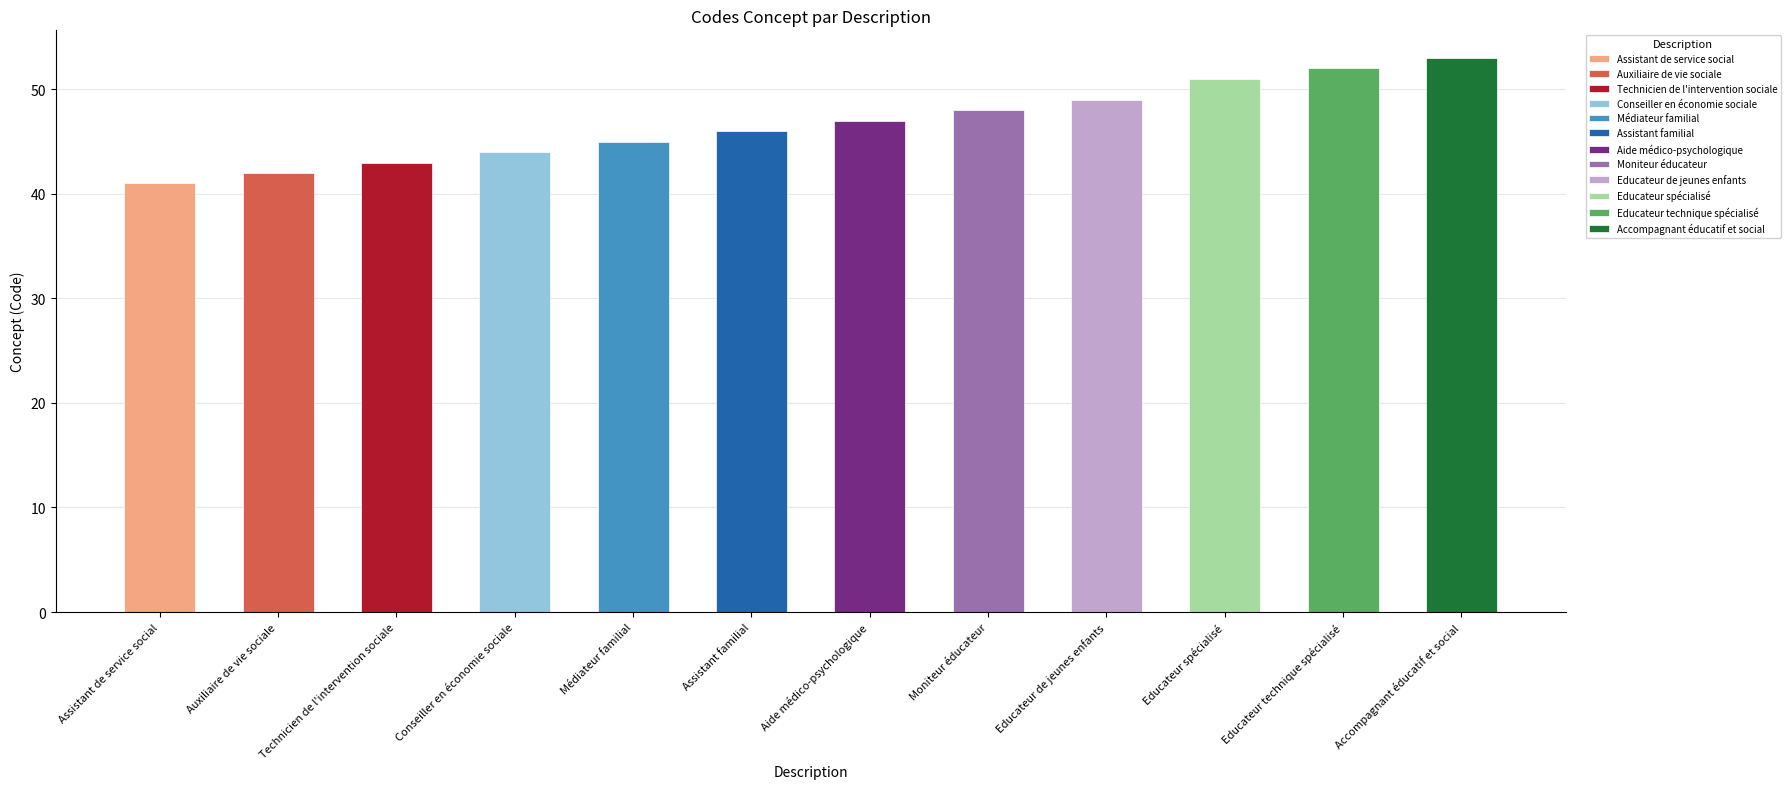

Reading left to right, extract all data points from this chart.

Assistant de service social=41	Auxiliaire de vie sociale=42	Technicien de l'intervention sociale=43	Conseiller en économie sociale=44	Médiateur familial=45	Assistant familial=46	Aide médico-psychologique=47	Moniteur éducateur=48	Educateur de jeunes enfants=49	Educateur spécialisé=51	Educateur technique spécialisé=52	Accompagnant éducatif et social=53